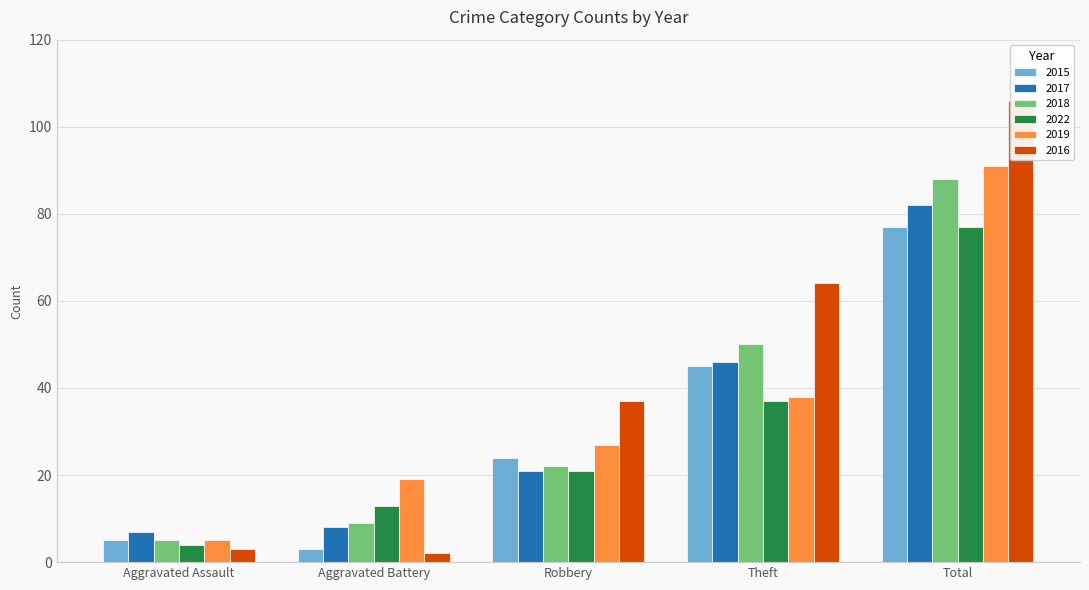

Reading left to right, list all the values displayed in this chart.

2015: Aggravated Assault=5	Aggravated Battery=3	Robbery=24	Theft=45	Total=77
2017: Aggravated Assault=7	Aggravated Battery=8	Robbery=21	Theft=46	Total=82
2018: Aggravated Assault=5	Aggravated Battery=9	Robbery=22	Theft=50	Total=88
2022: Aggravated Assault=4	Aggravated Battery=13	Robbery=21	Theft=37	Total=77
2019: Aggravated Assault=5	Aggravated Battery=19	Robbery=27	Theft=38	Total=91
2016: Aggravated Assault=3	Aggravated Battery=2	Robbery=37	Theft=64	Total=106